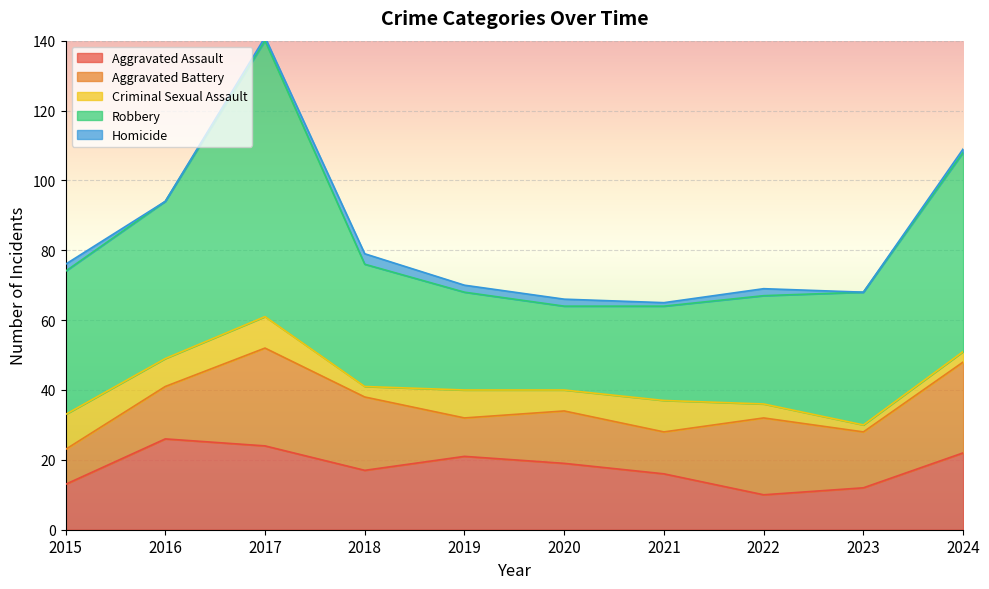

Between 2017 and 2024, which series saw the biggest shift?

Robbery